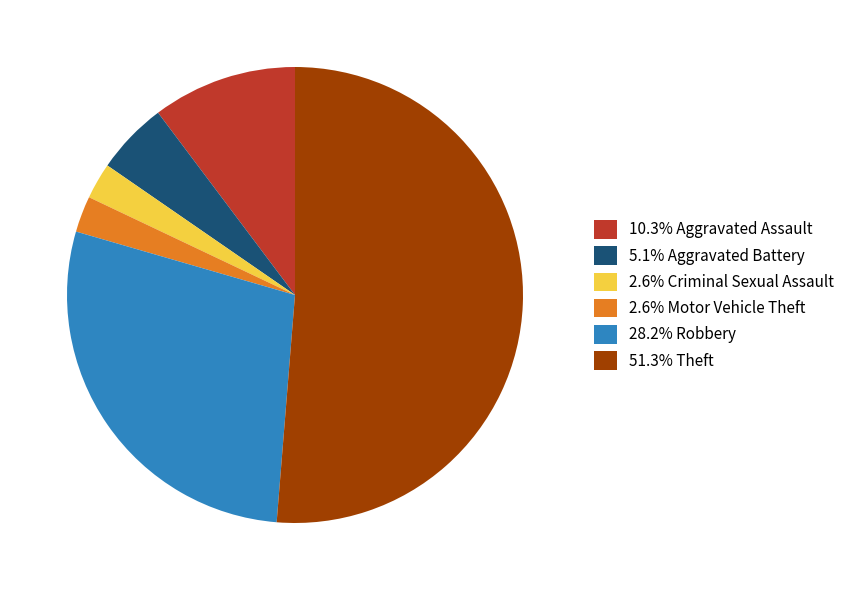

Is there any slice that represents more than half of the pie?

Yes